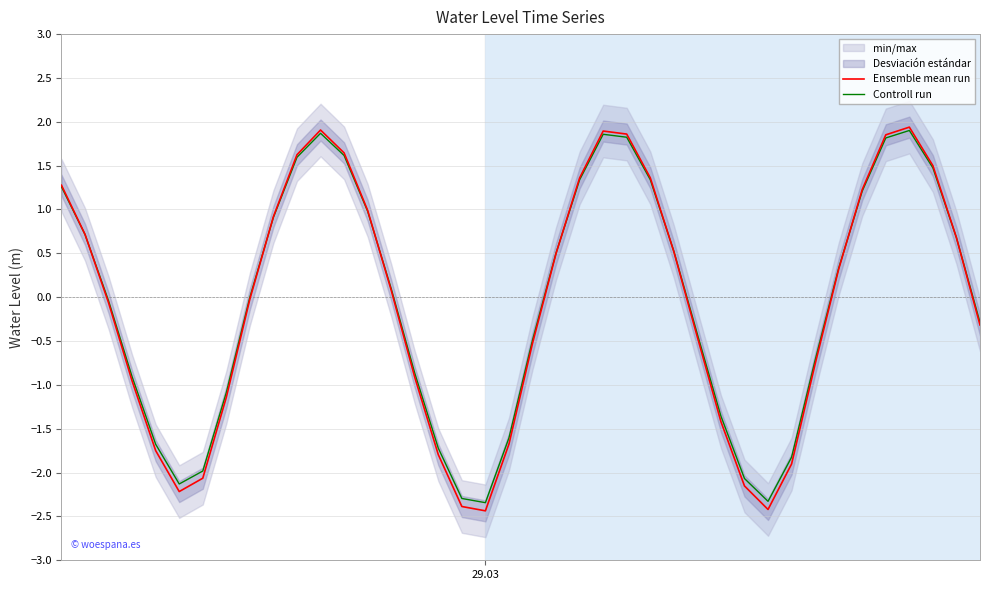

What is the lowest value of the Ensemble mean run series?

-2.4